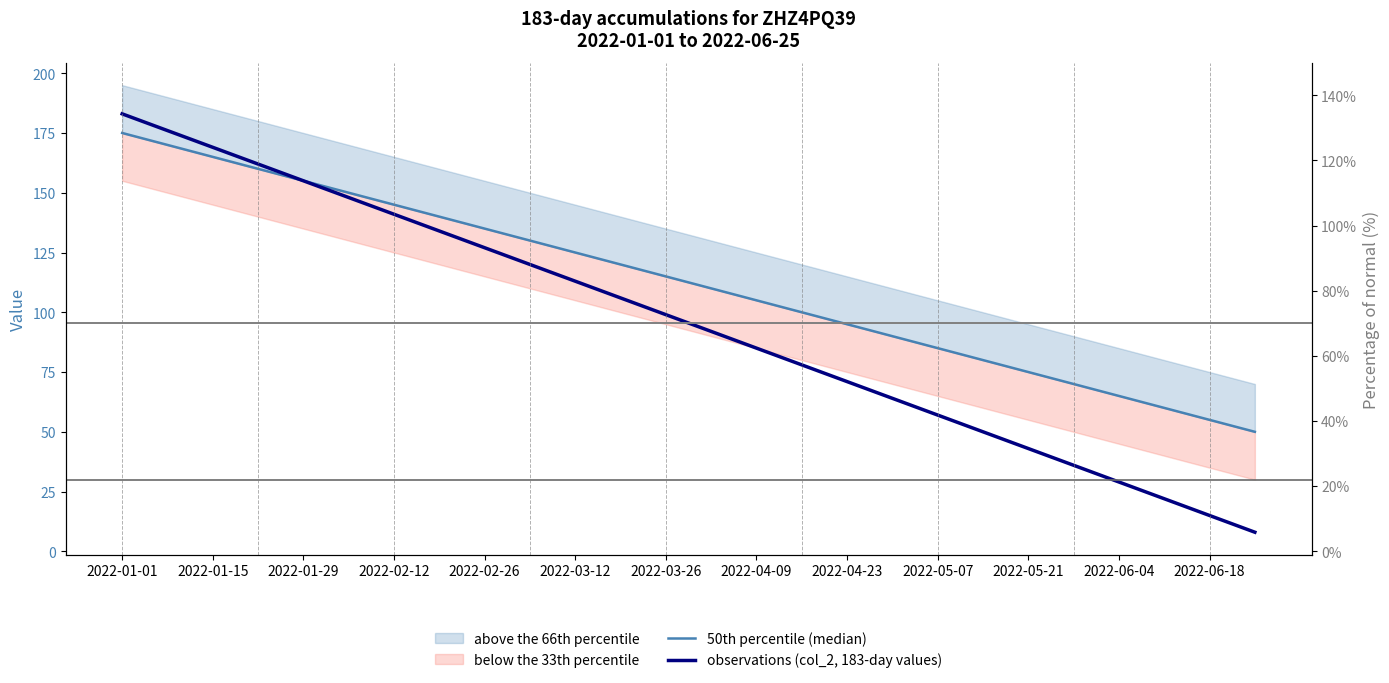

True or false: 50th percentile (median) and observations (col_2, 183-day values) intersect in this chart.

False